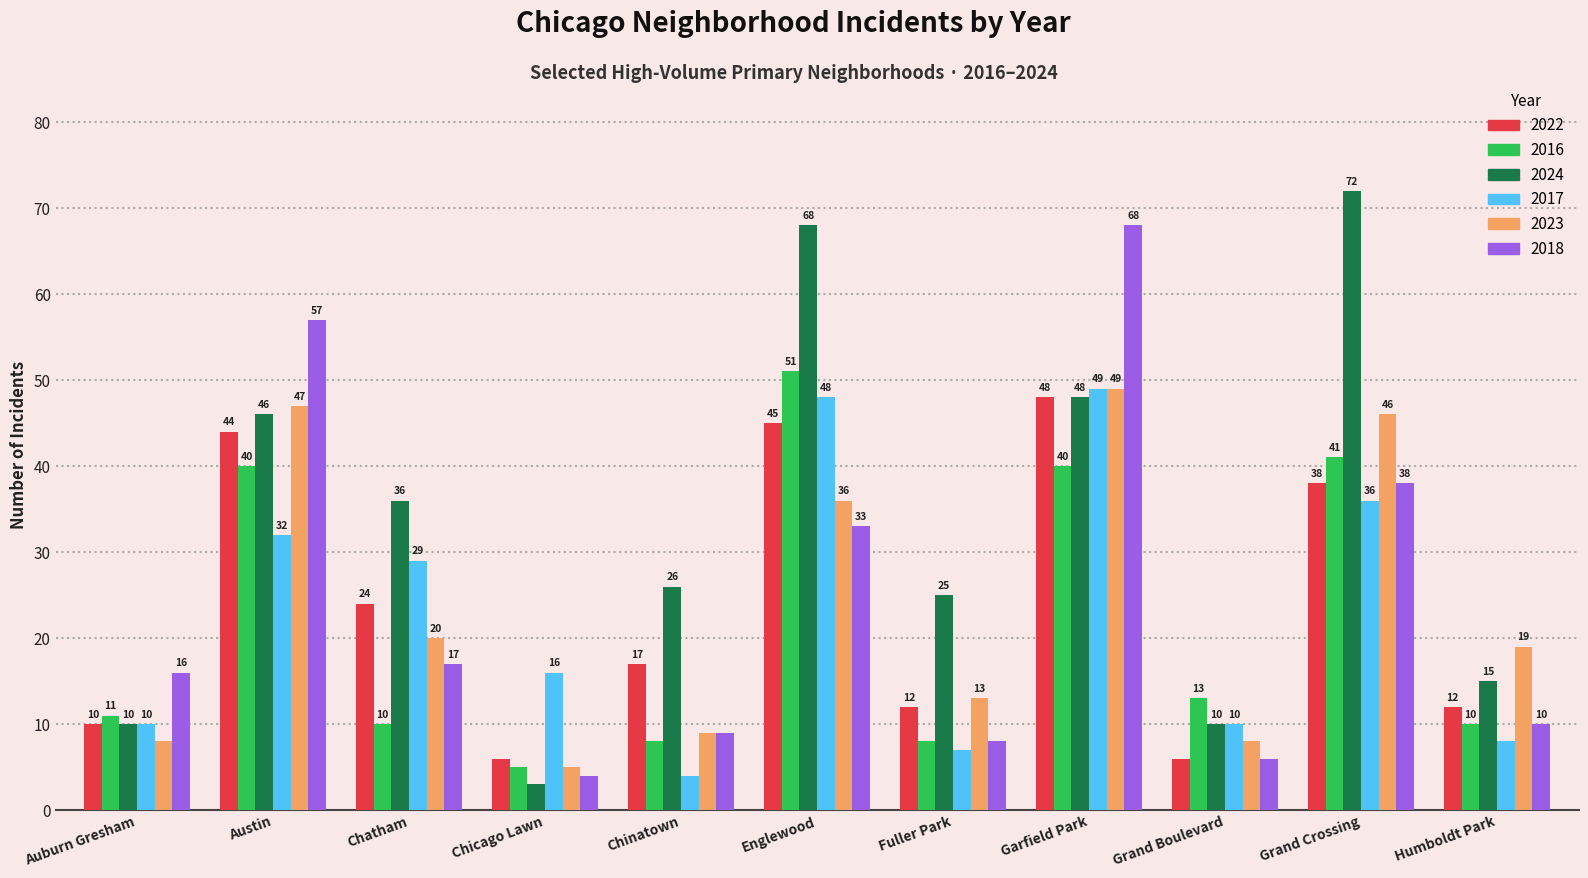

Does the chart contain any negative values?

No